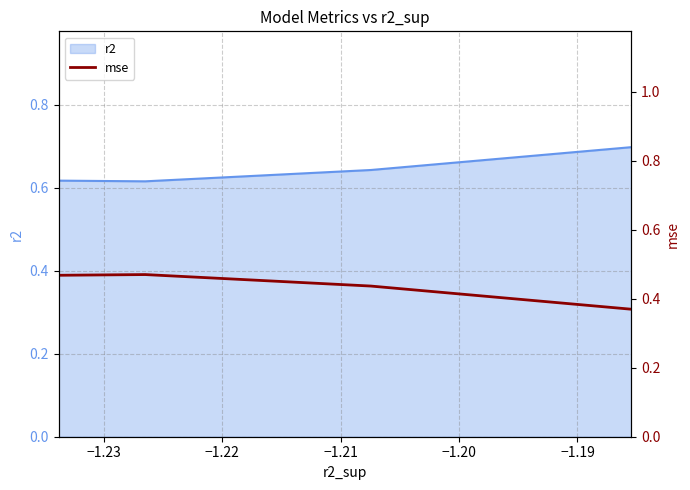

How many values are between 0 and 1?

4